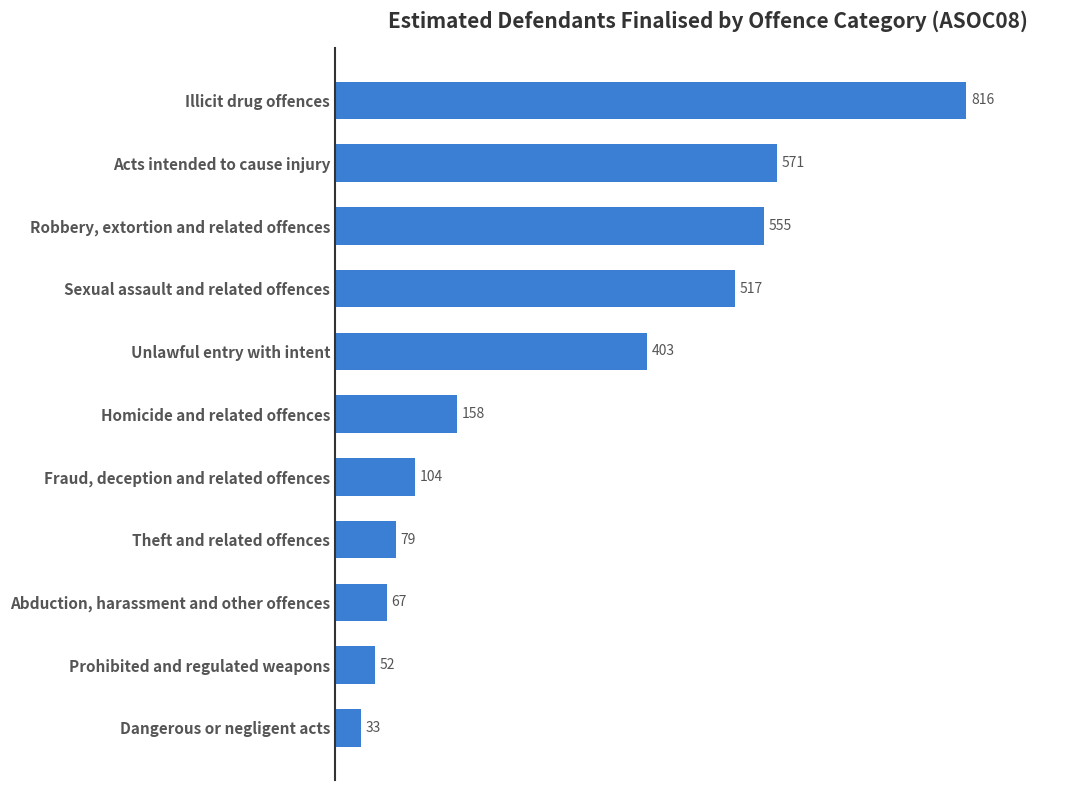

The chart shows a value of 634 at Unlawful entry with intent. True or false?

False